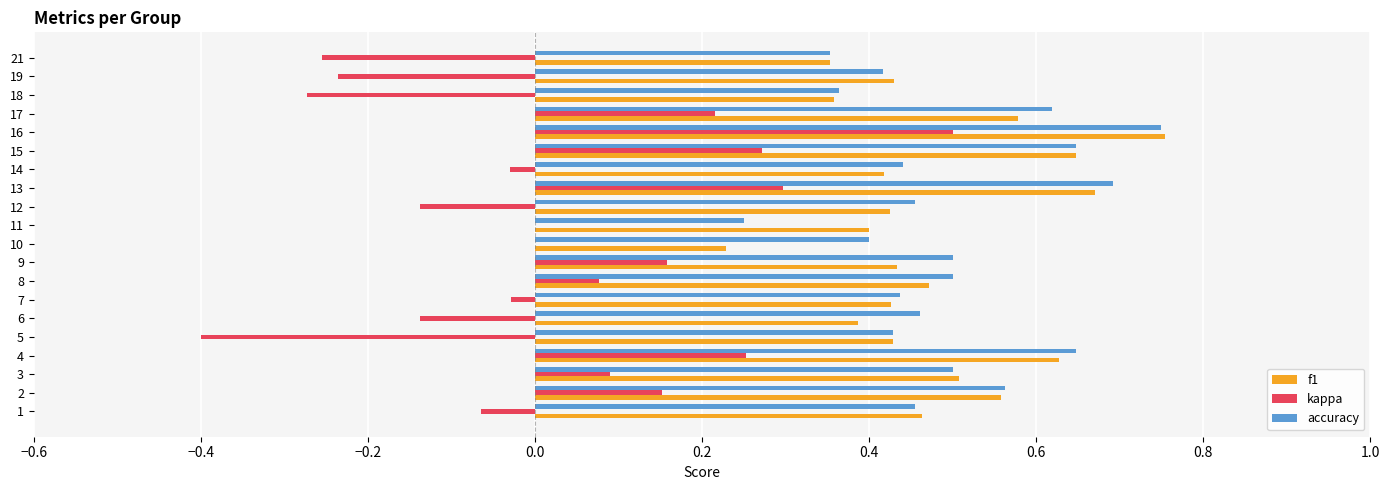

Which category has the highest value in the f1 series?

16